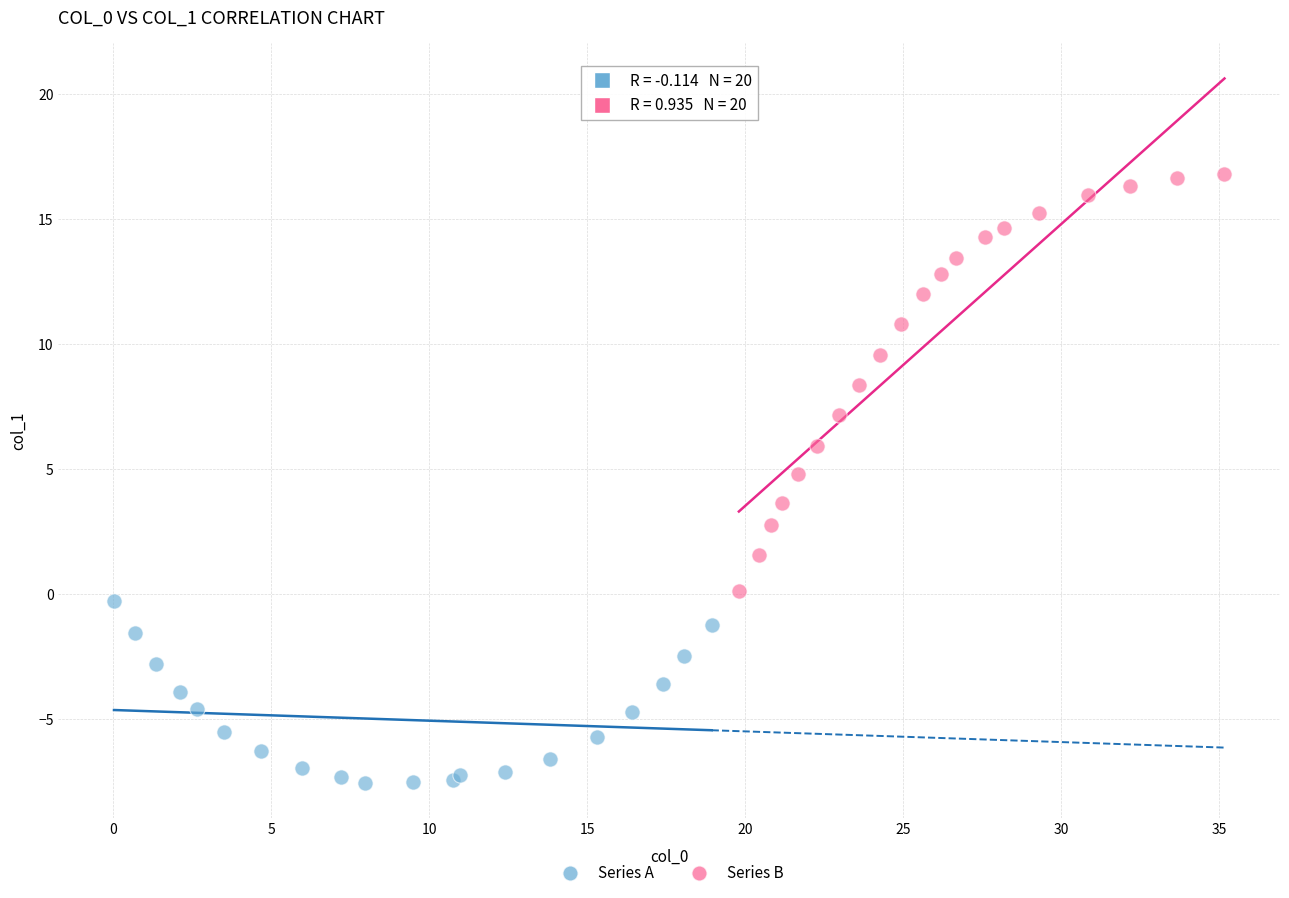

Which series reaches the maximum Y coordinate?

Series B